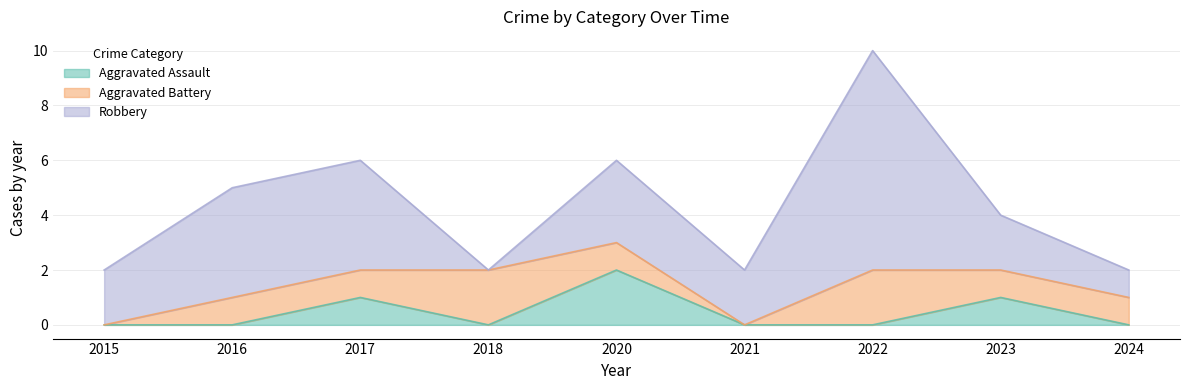

True or false: Aggravated Assault has a value of 1 at 2017.

True